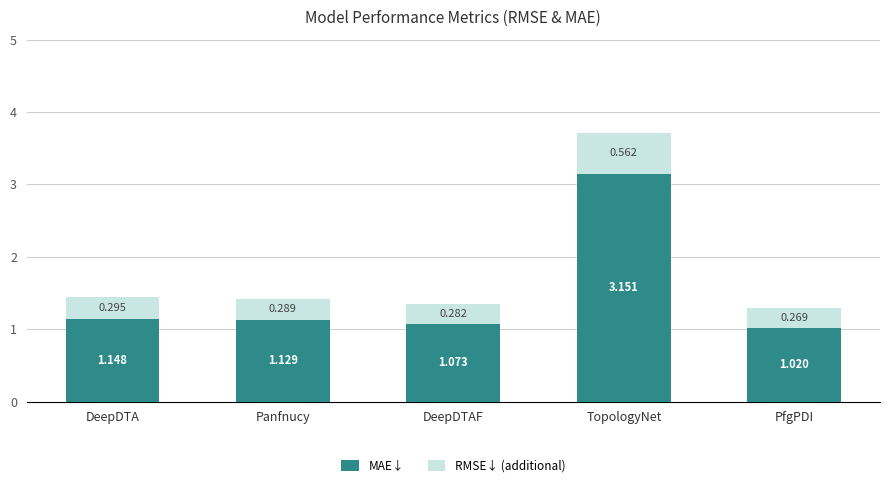

At which category is the sum across all series the highest?

TopologyNet